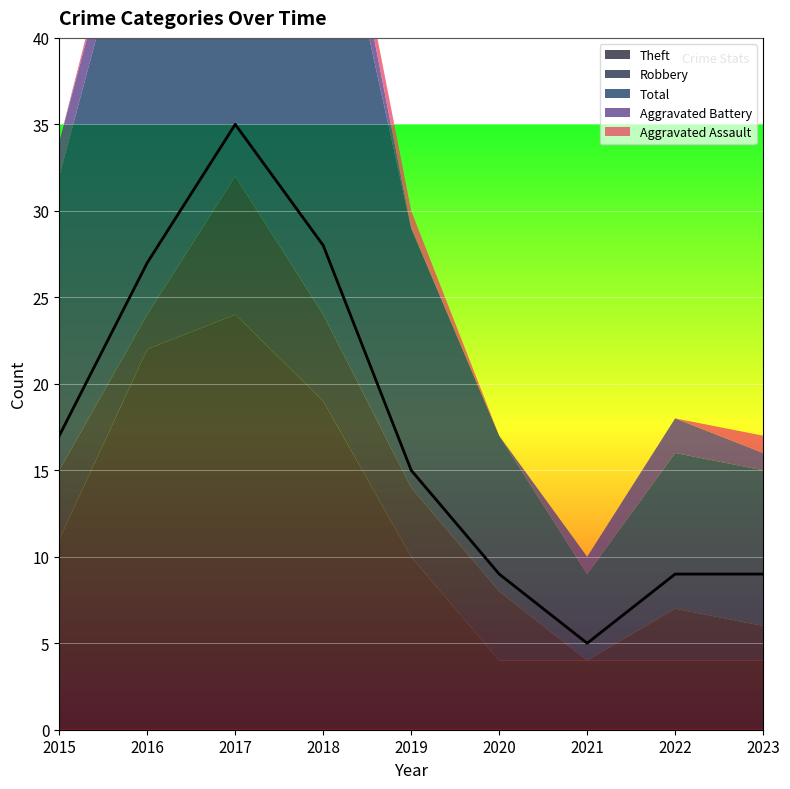

What is the difference between the Robbery values at 2018 and 2022?

2